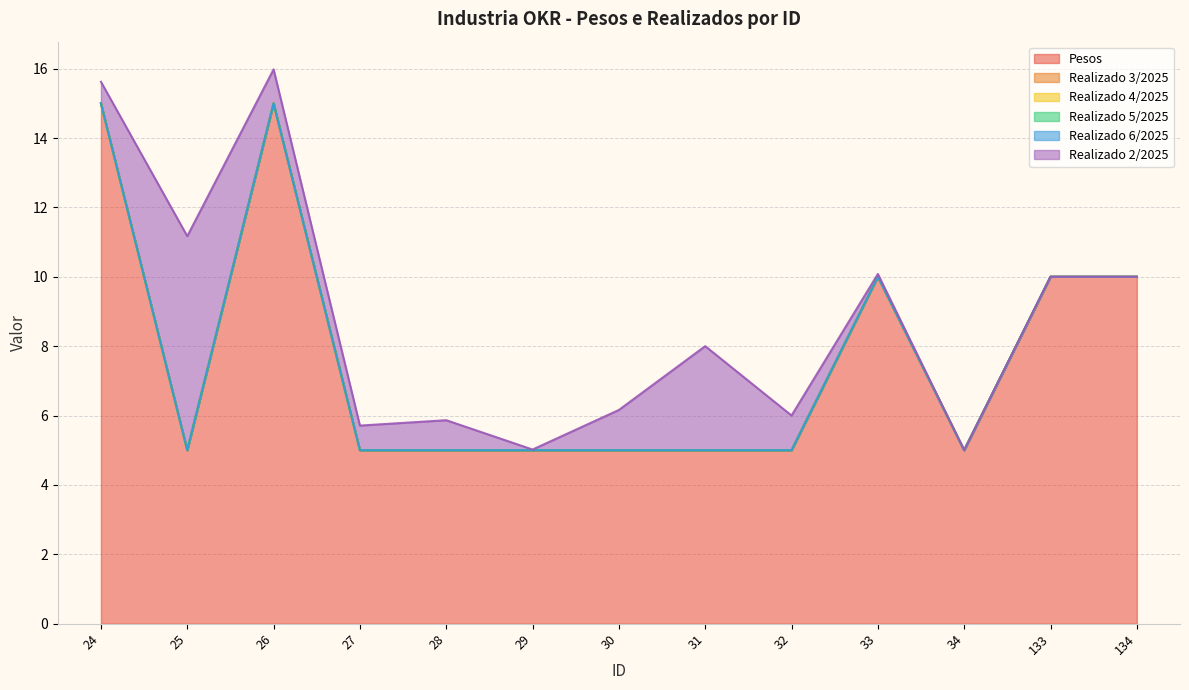

At which category is the sum across all series the highest?

26